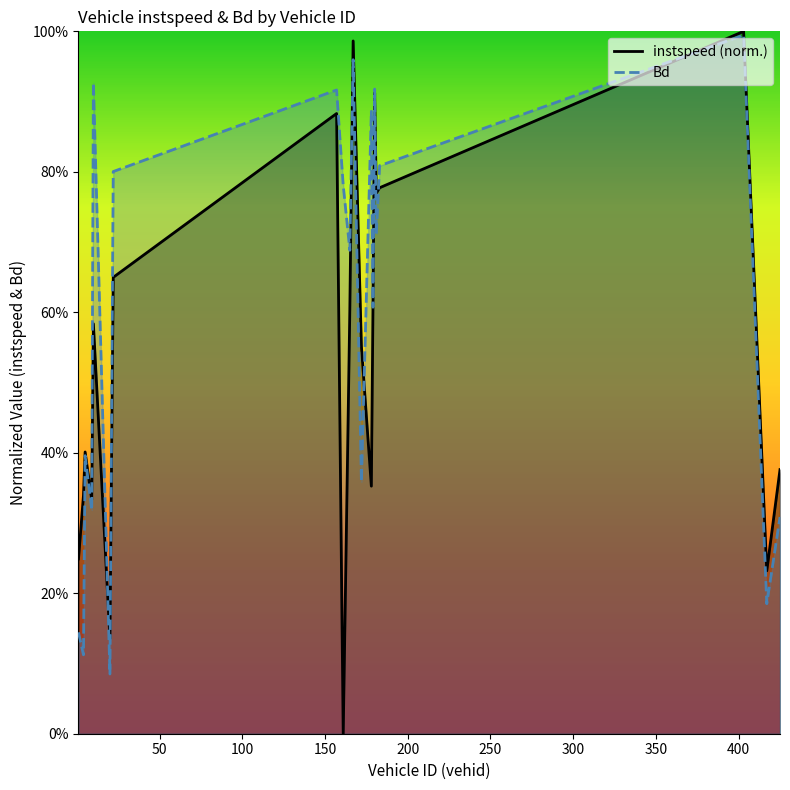

At which label is Bd closest to 0?

20.0